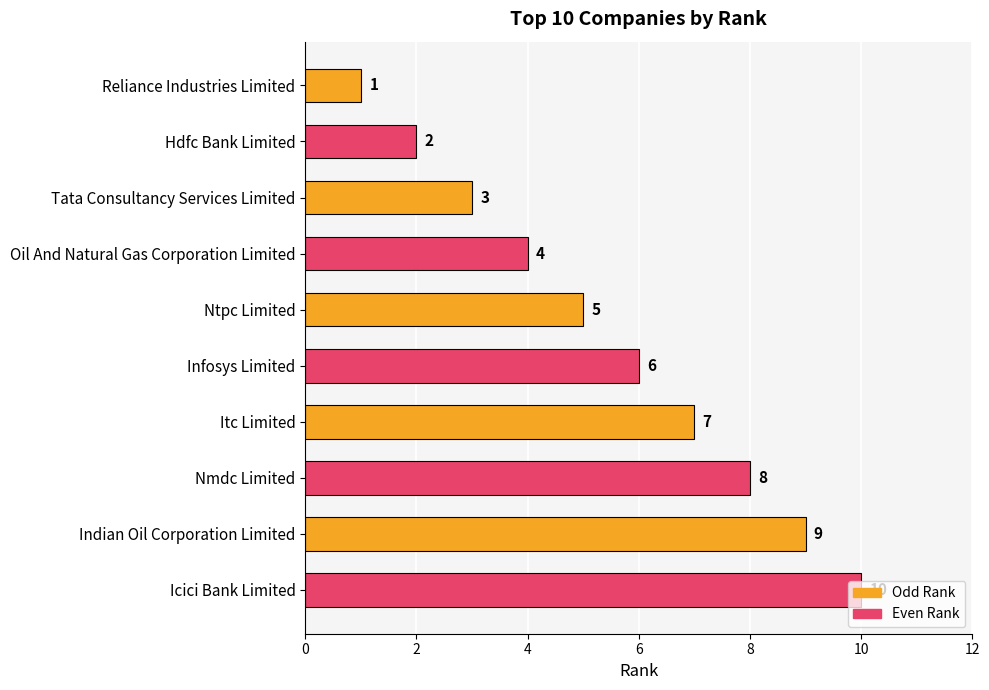

What is the label of the 4th bar from the top?

Oil And Natural Gas Corporation Limited